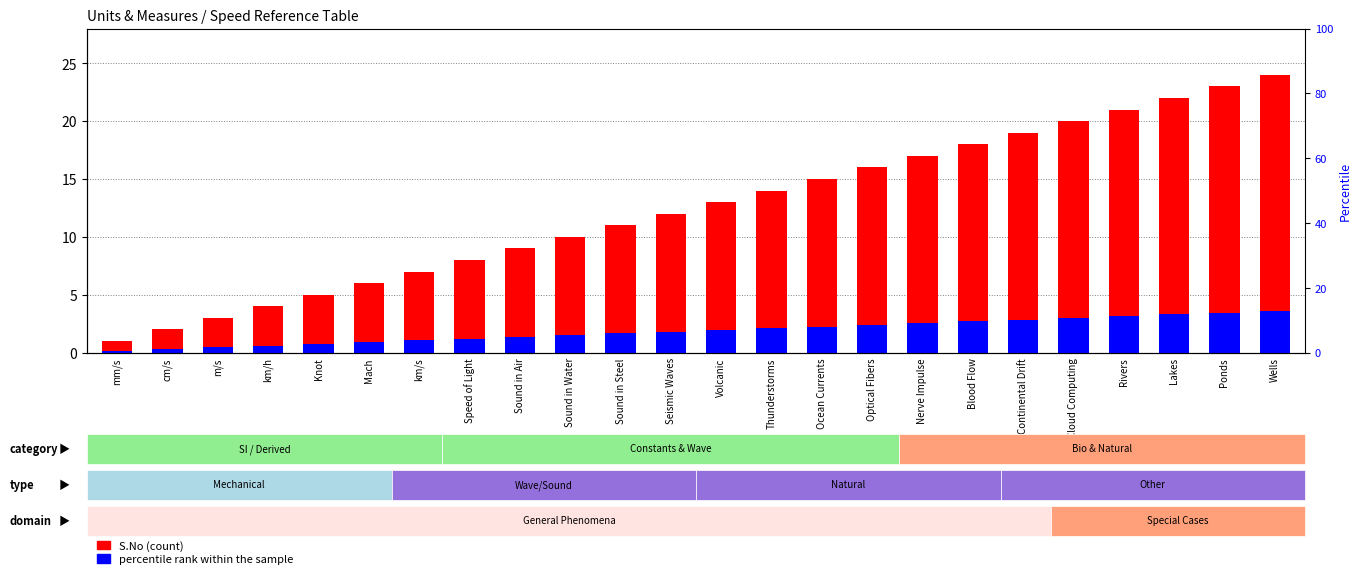

Which series has the largest total across all categories?

S.No (count)